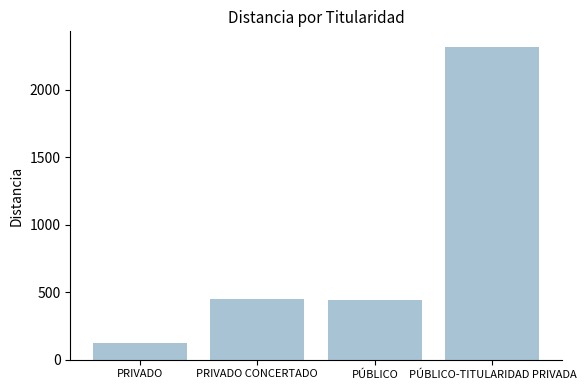

Does the chart contain stacked bars?

No